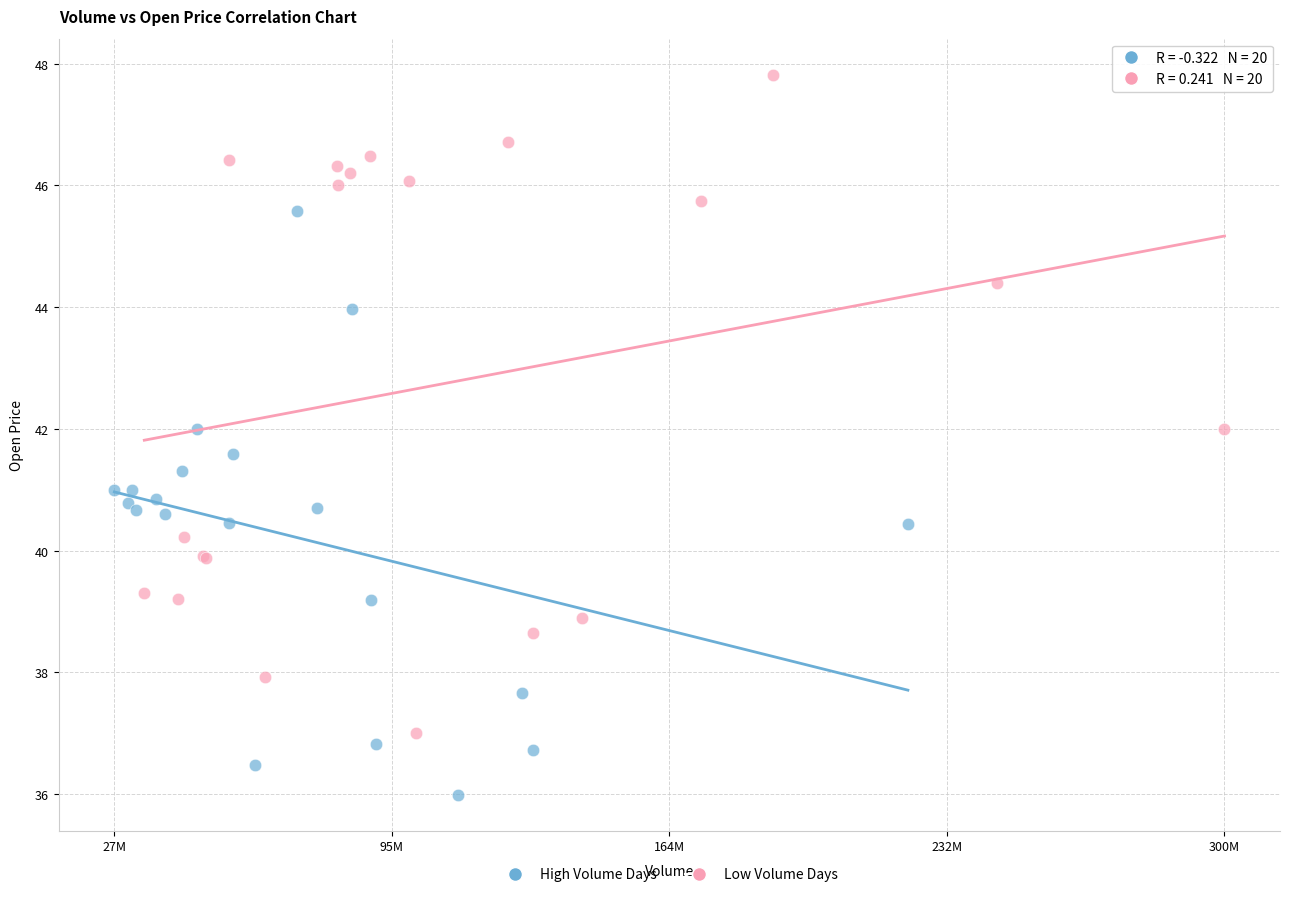

Which series reaches the maximum Y coordinate?

Low Volume Days